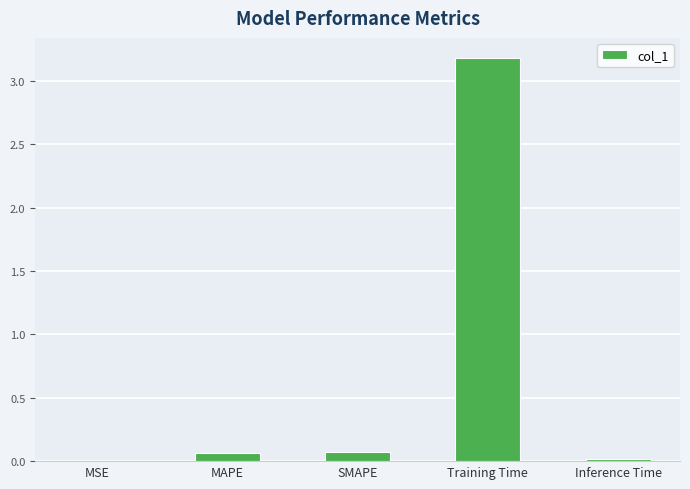

What is the sum of the values at Training Time and MSE?

3.2